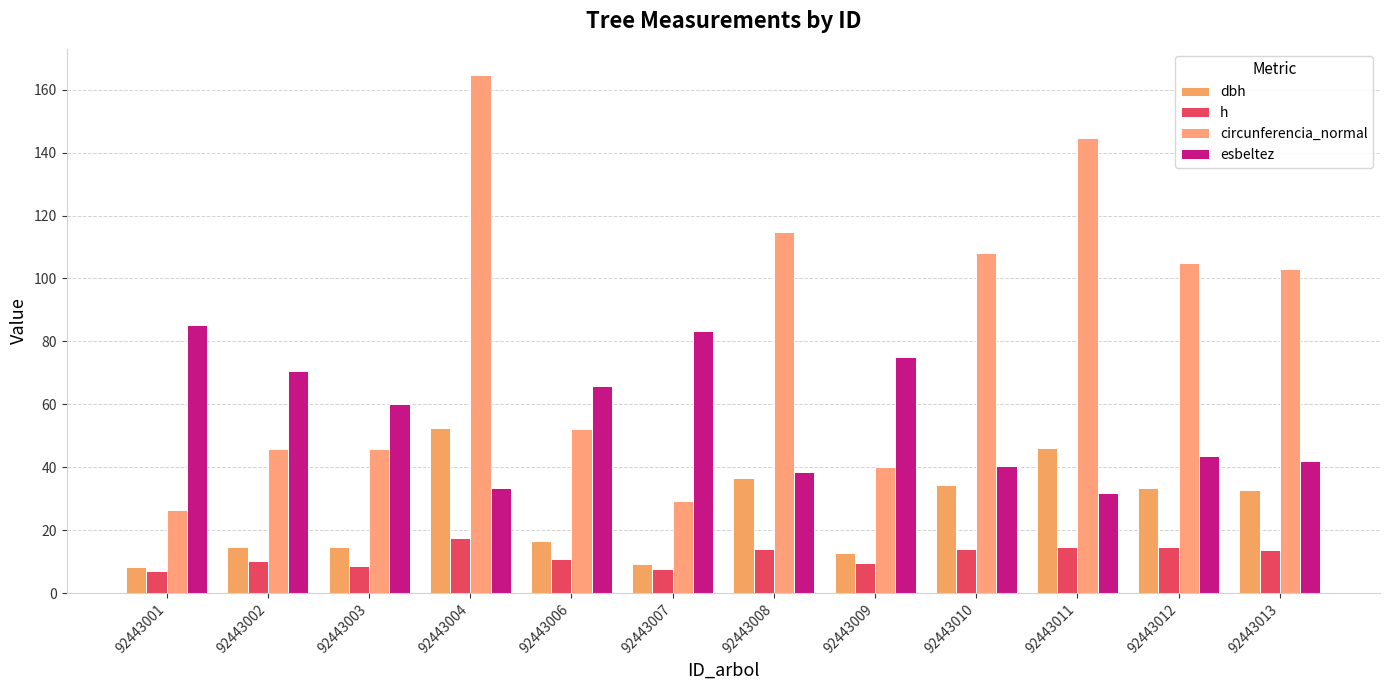

How many bars are there in each group?

4